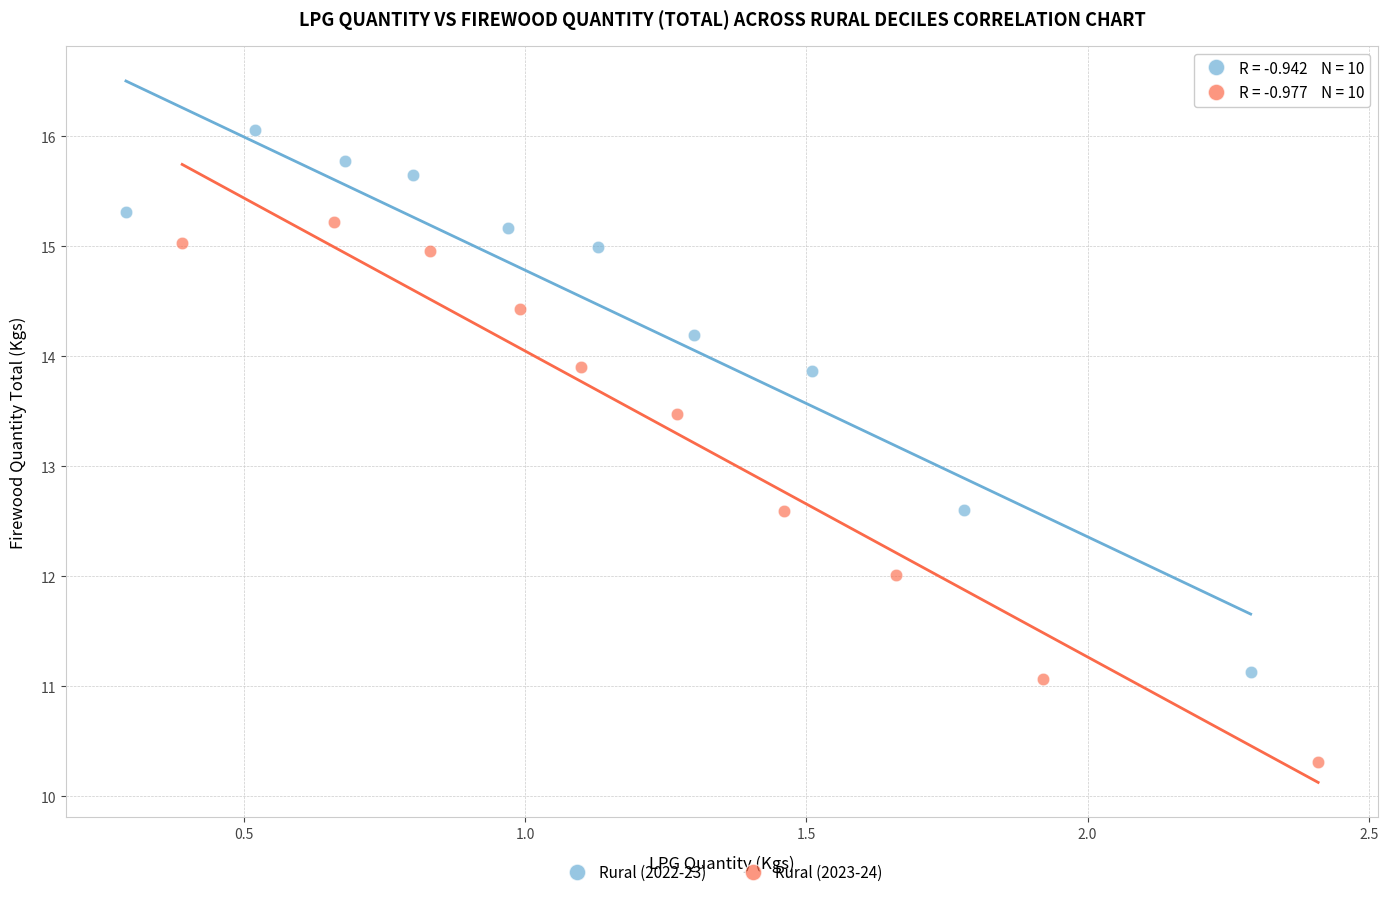

Which series contains the highest Y value?

Rural (2022-23)